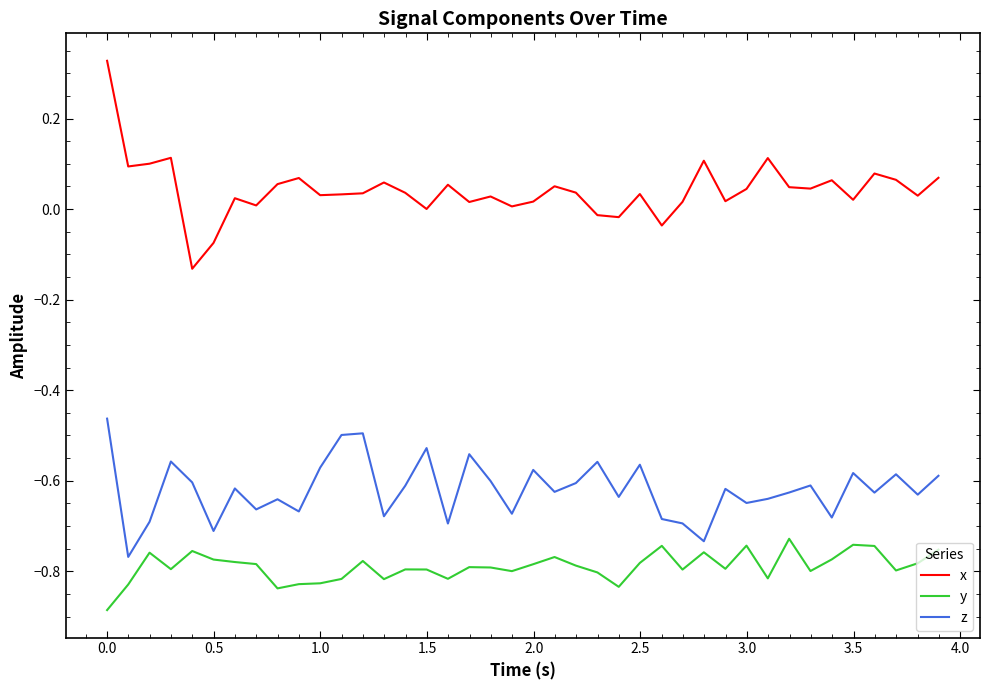

Which series has the widest spread of values?

x